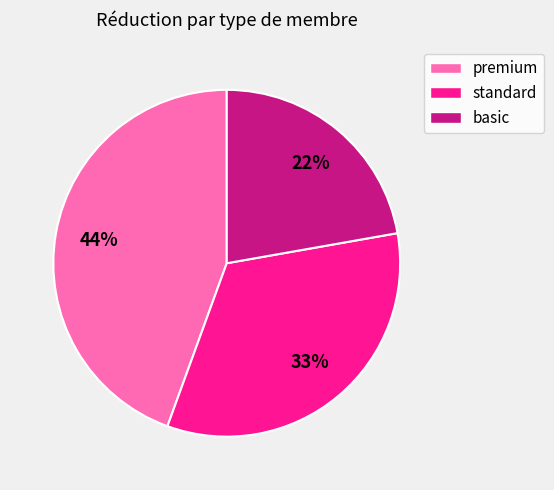

What percentage is the premium slice, to the nearest percent?

44%